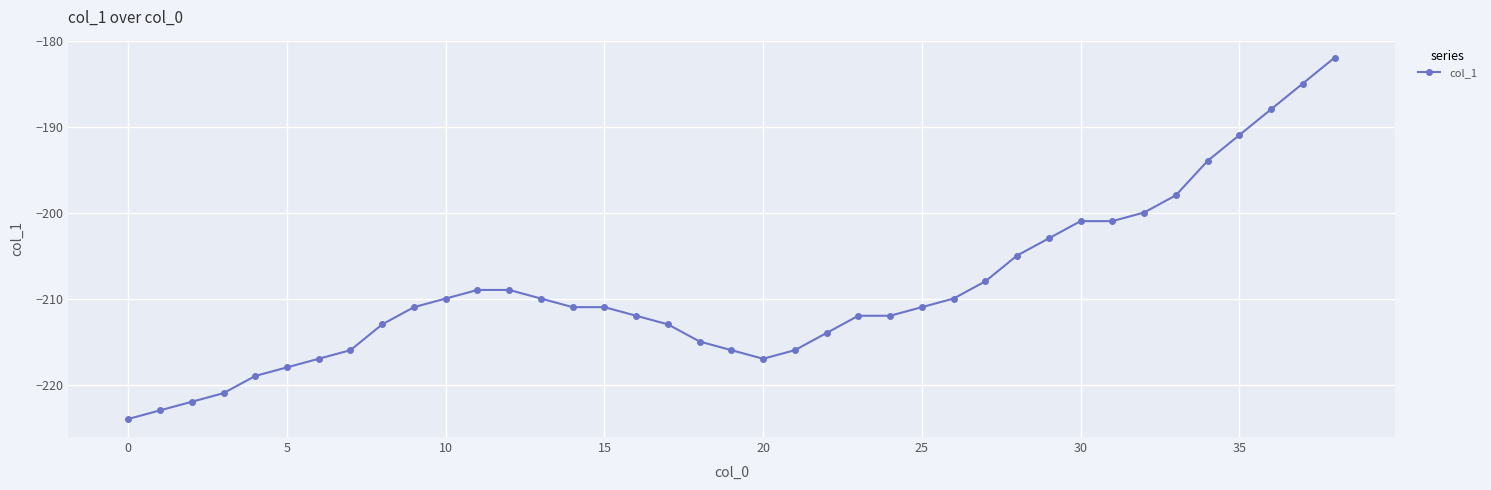

What is the value of the 8th point from the left?

-216